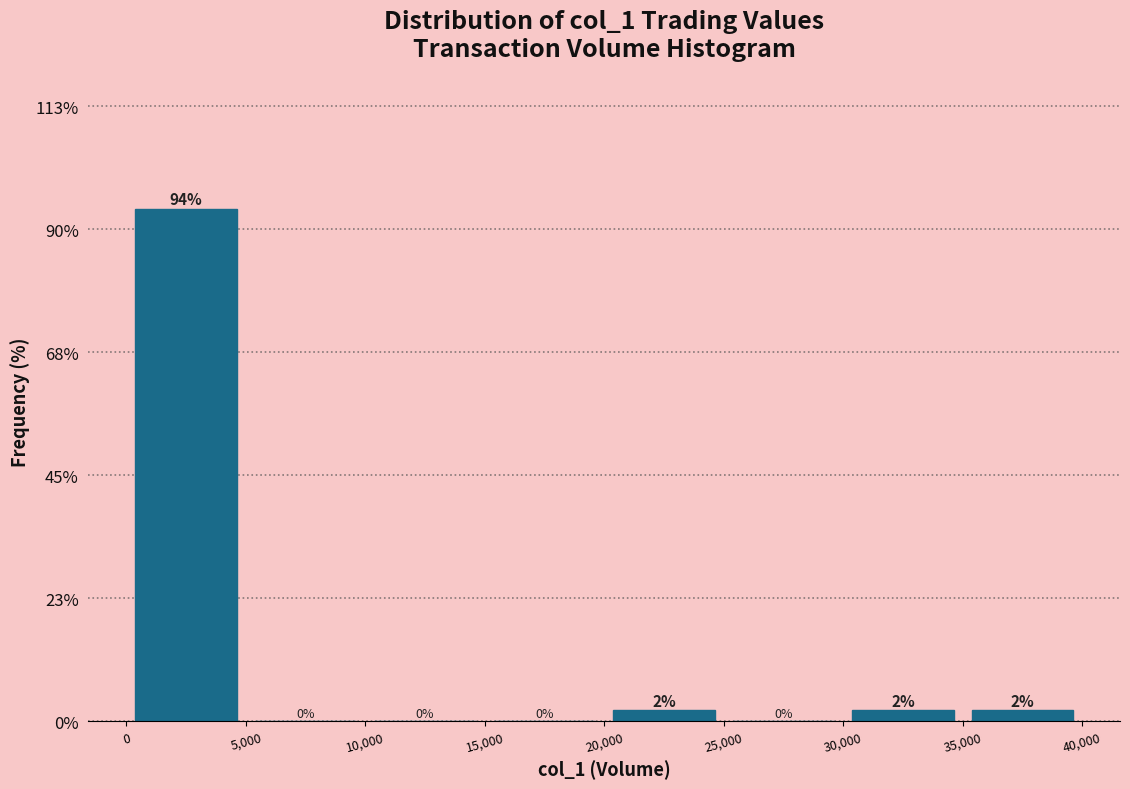

Reading left to right, list every bar in this chart as the range it spans on the x-axis followed by its height.

0 to 5,000: 94
5,000 to 10,000: 0
10,000 to 15,000: 0
15,000 to 20,000: 0
20,000 to 25,000: 2
25,000 to 30,000: 0
30,000 to 35,000: 2
35,000 to 40,000: 2